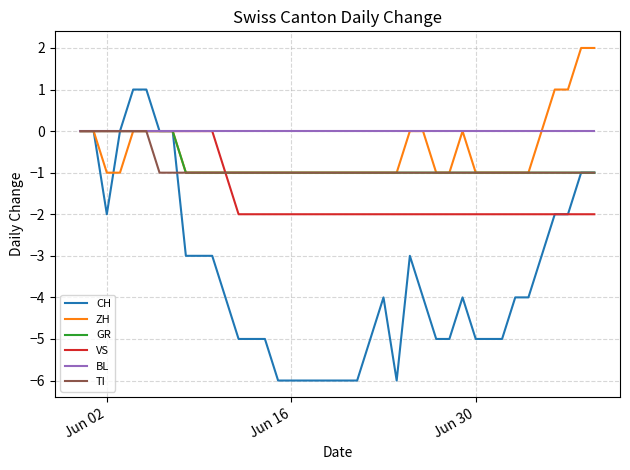

What is the minimum value shown in the chart?

-6